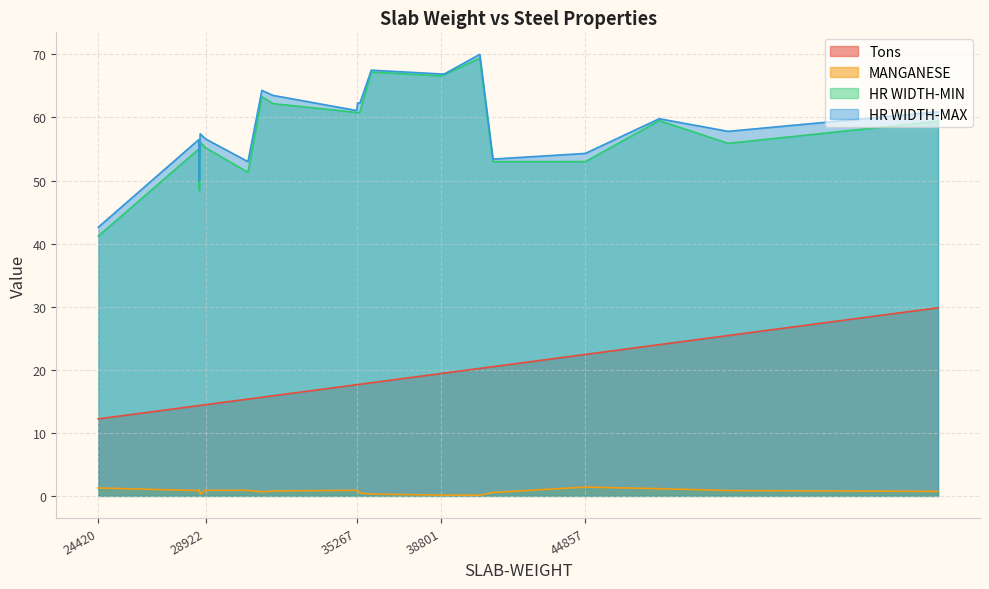

Which series has the largest total across all categories?

HR WIDTH-MAX